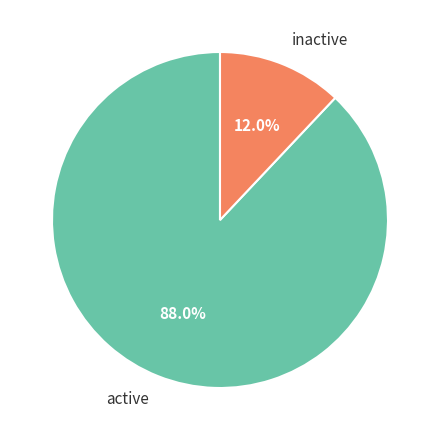

Is there any slice that represents more than half of the pie?

Yes